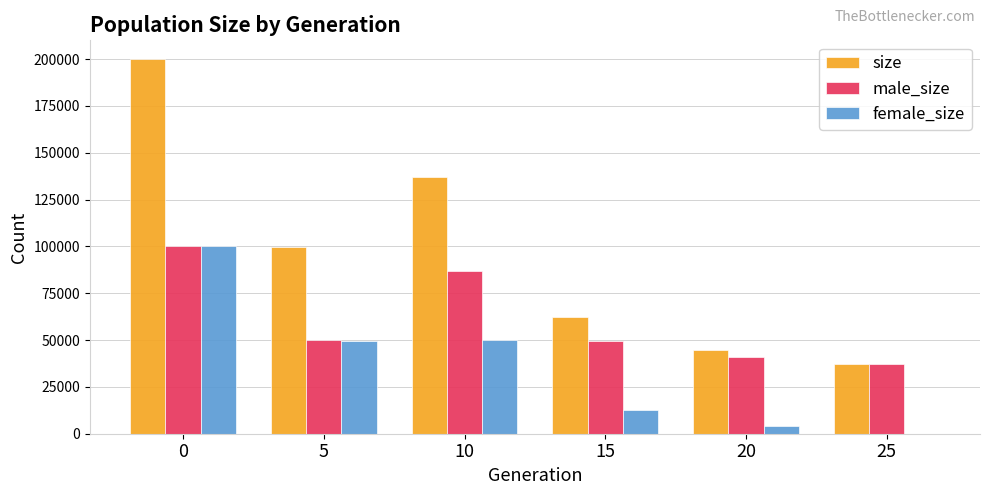

Is it true that size equals 332032 at 0?

False